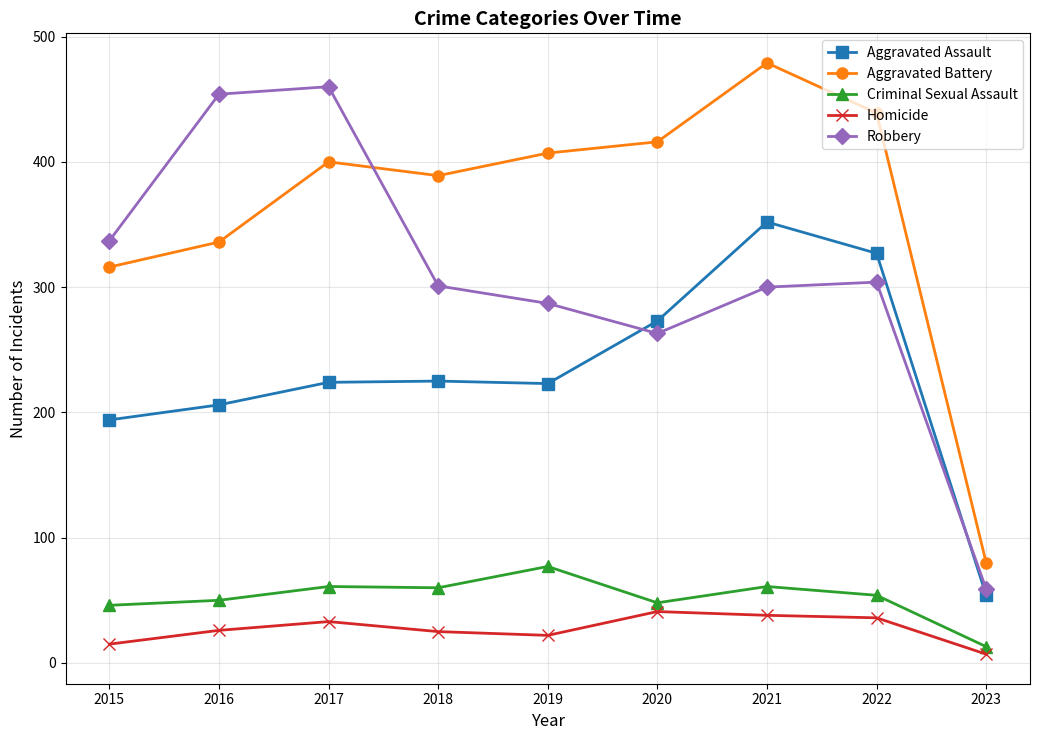

At which category is the sum across all series the highest?

2021